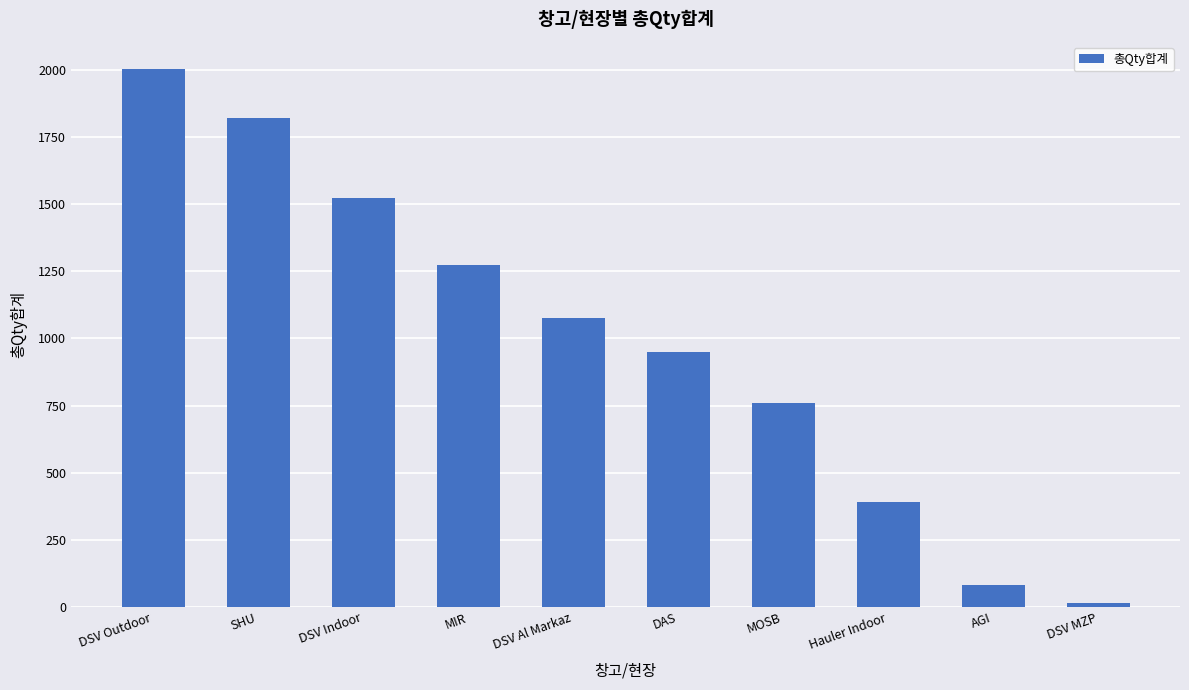

How many series are shown in this chart?

1